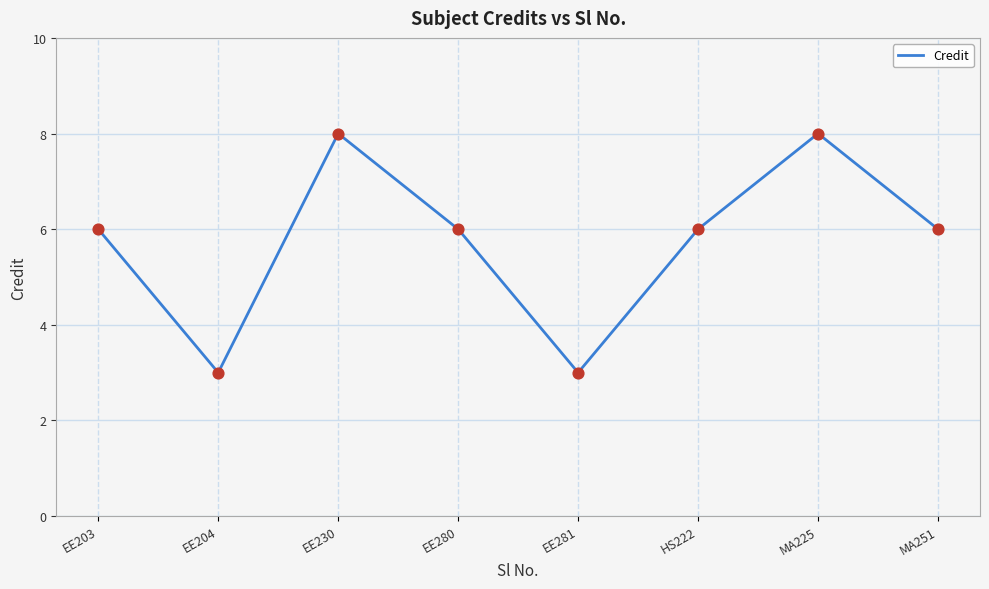

Approximately how many times larger is the value at EE203 compared to EE204?

2.0